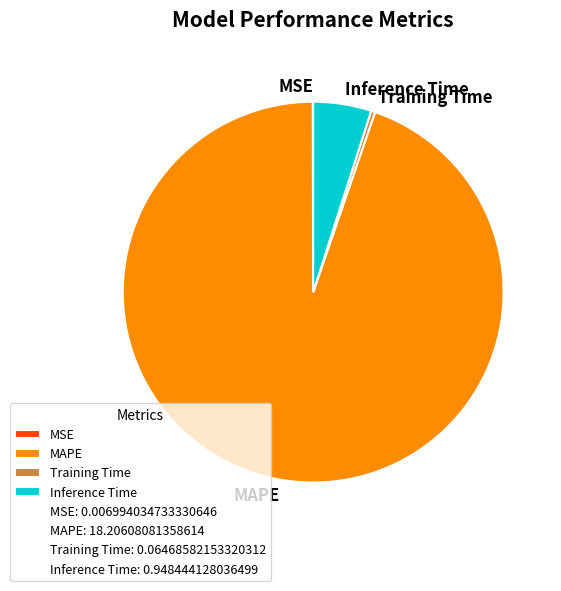

Is it true that MAPE is 95% of the pie?

True